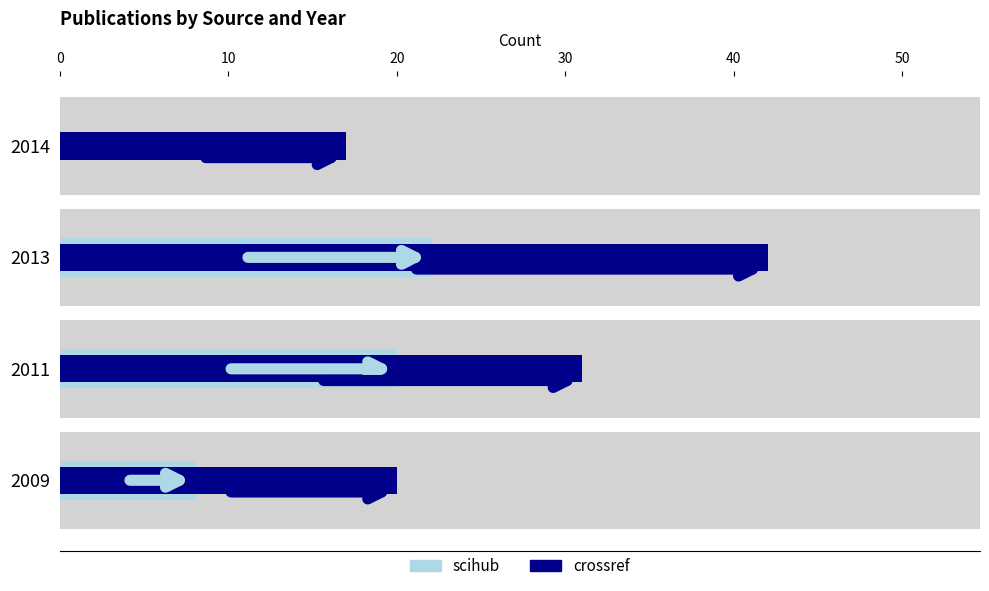

What are all the series names shown in the legend?

scihub, crossref